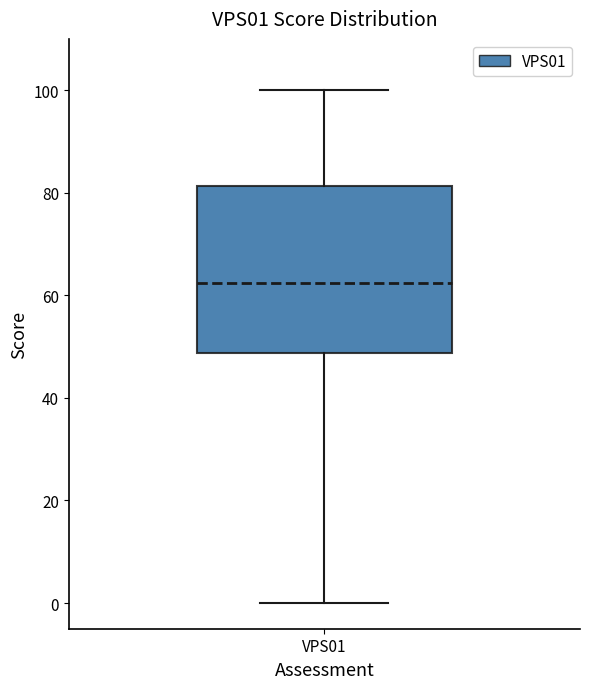

Read this box plot against the y-axis: the position of the median line, the range covered by the box, and the ends of both whiskers. The values are not printed on the chart, so give them approximately, as read against the axis.

median 62, box 48 to 82, whiskers 0 to 100